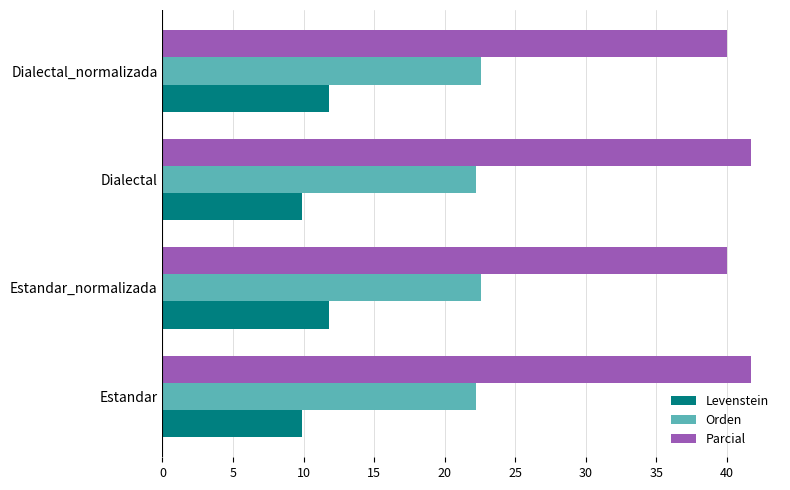

What is the difference between the highest and lowest values at Estandar_normalizada?

28.2